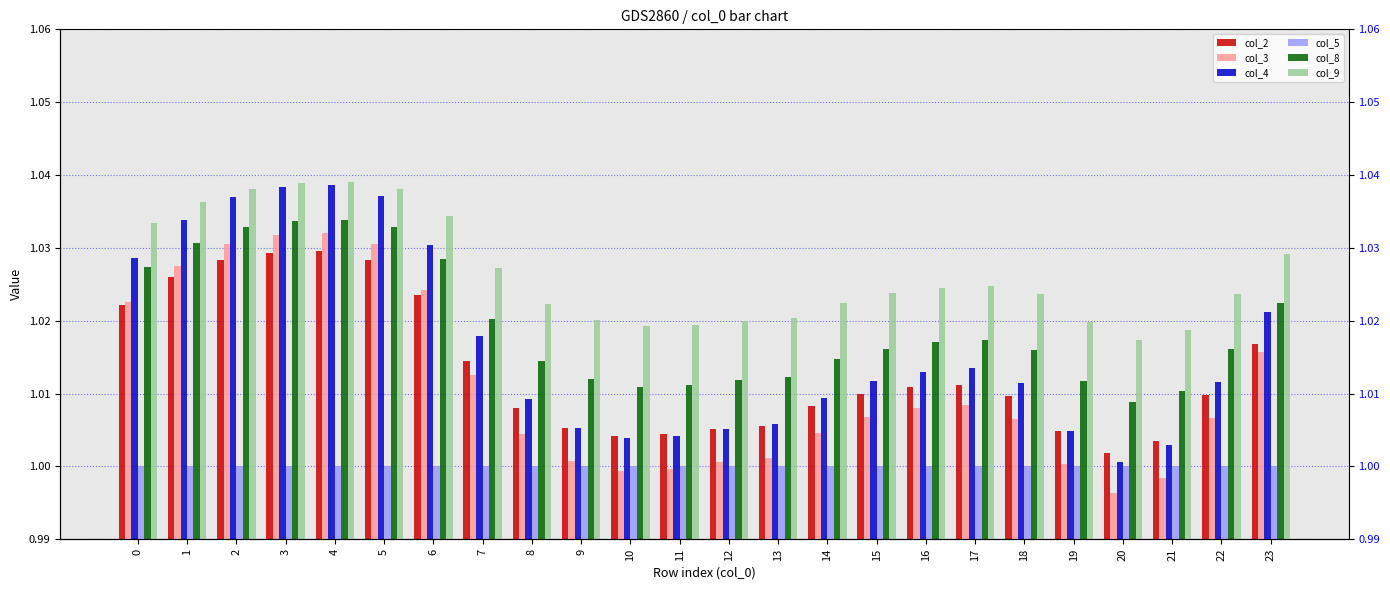

At which category is the sum across all series the highest?

4